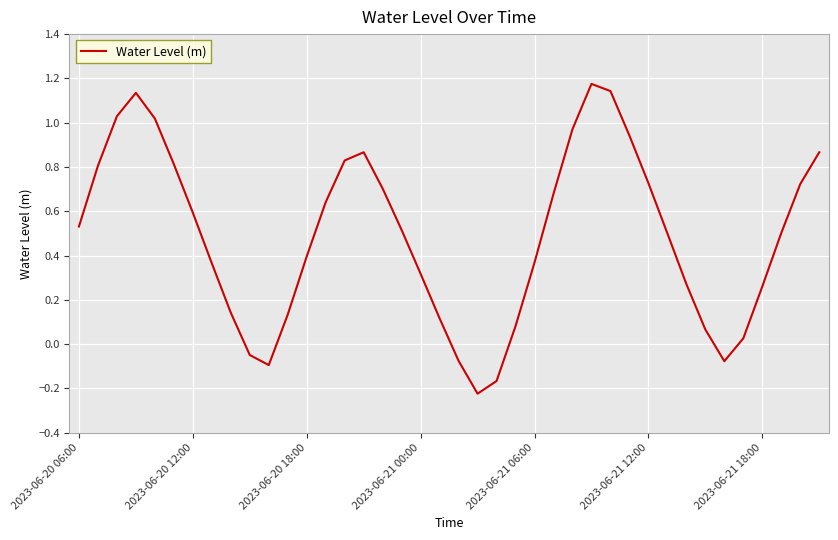

What is the difference between the maximum and minimum values?

1.4